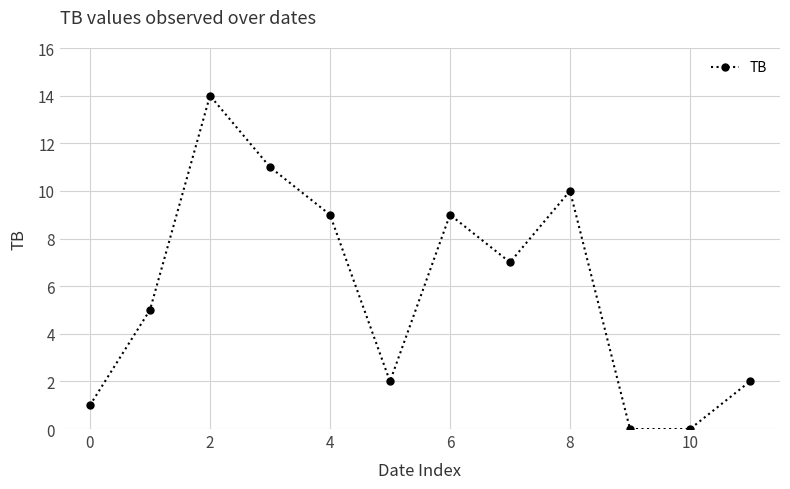

How many data points are less than 7?

6